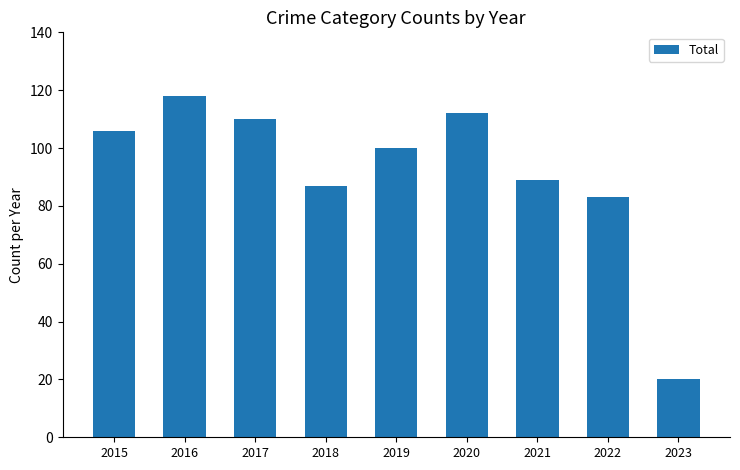

Which category has the highest value across all series?

2016